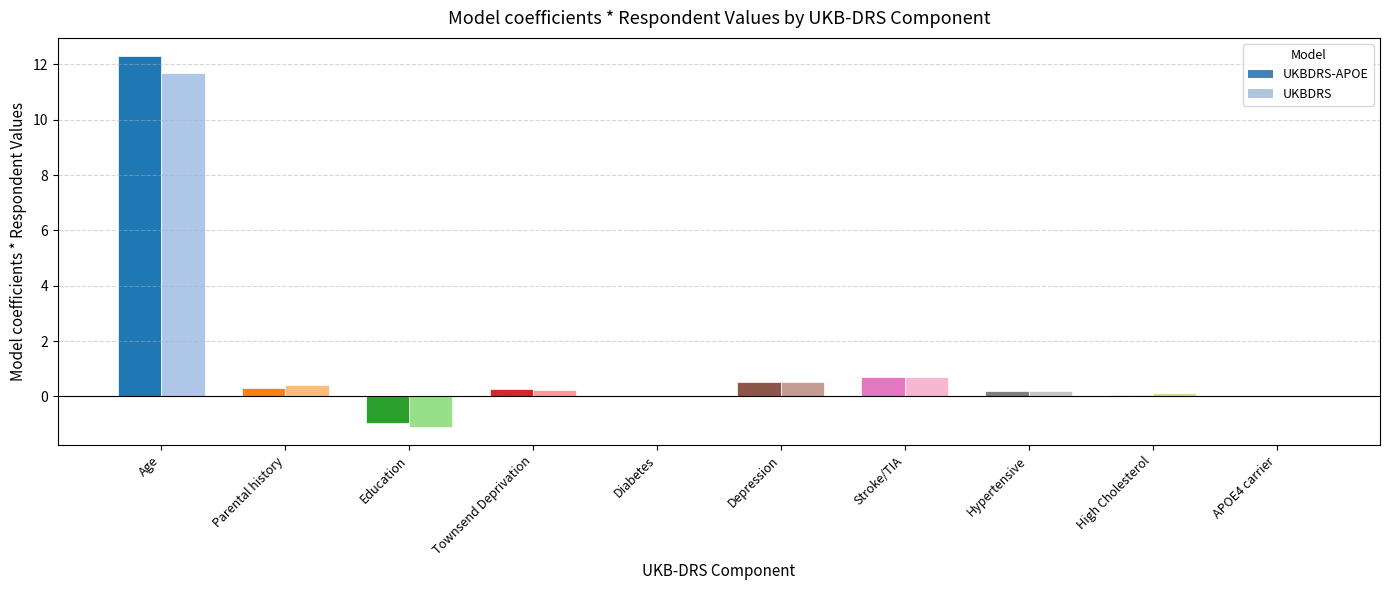

At which category does the chart reach its peak across all series?

Age